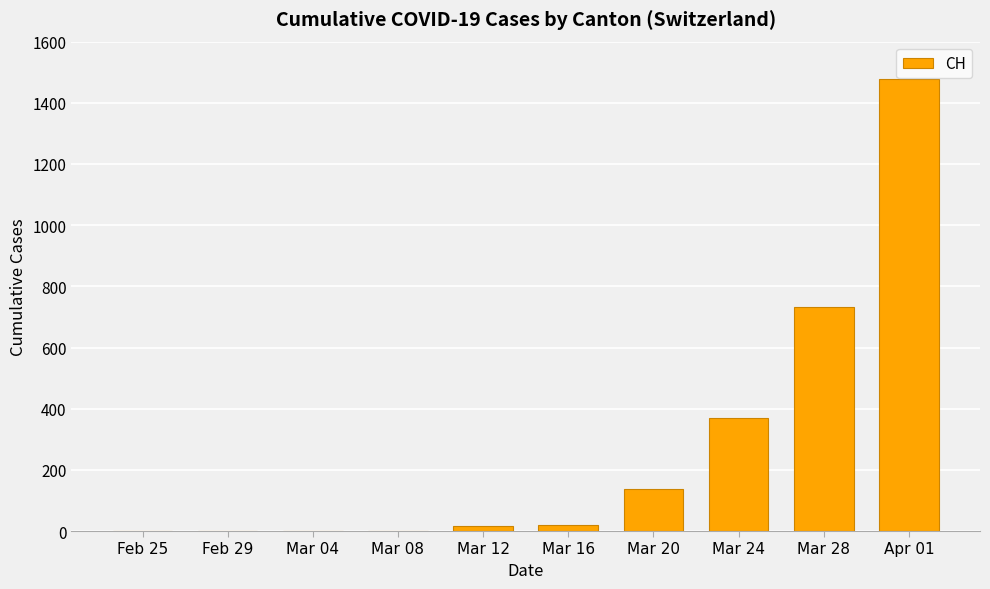

Which has a higher value, Mar 12 or Mar 20?

Mar 20